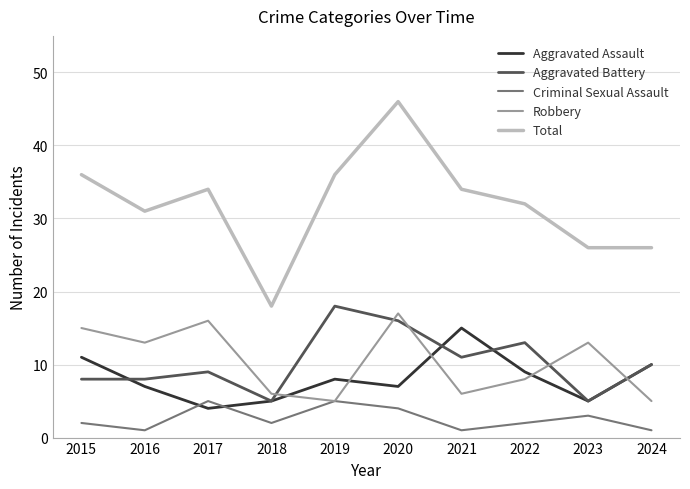

Read the Robbery value at 2015.

15